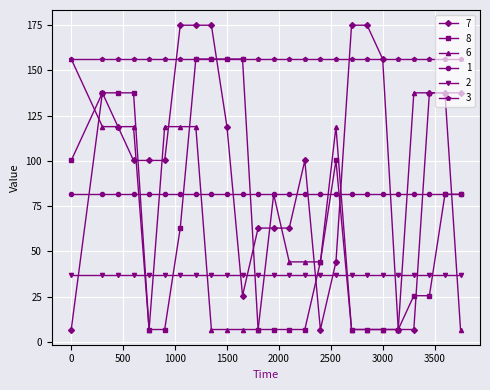

Does the chart display data point markers on the line(s)?

Yes